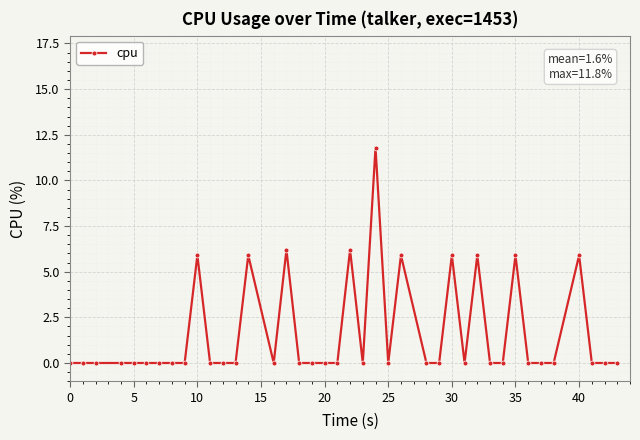

Is this an area chart (filled region under the line)?

No